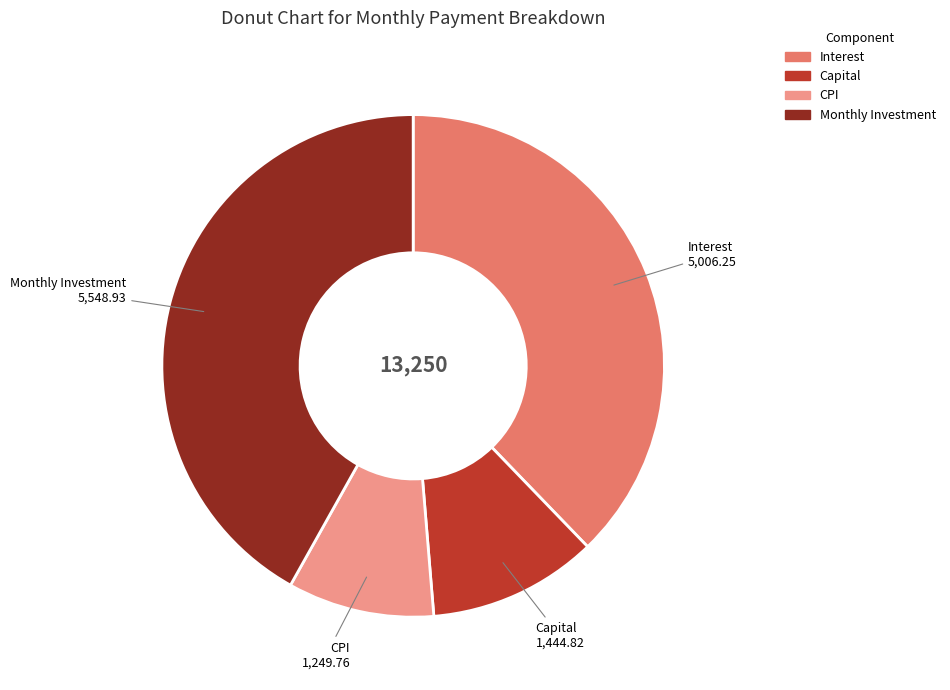

Combined, do CPI and Monthly Investment account for over 50%?

Yes